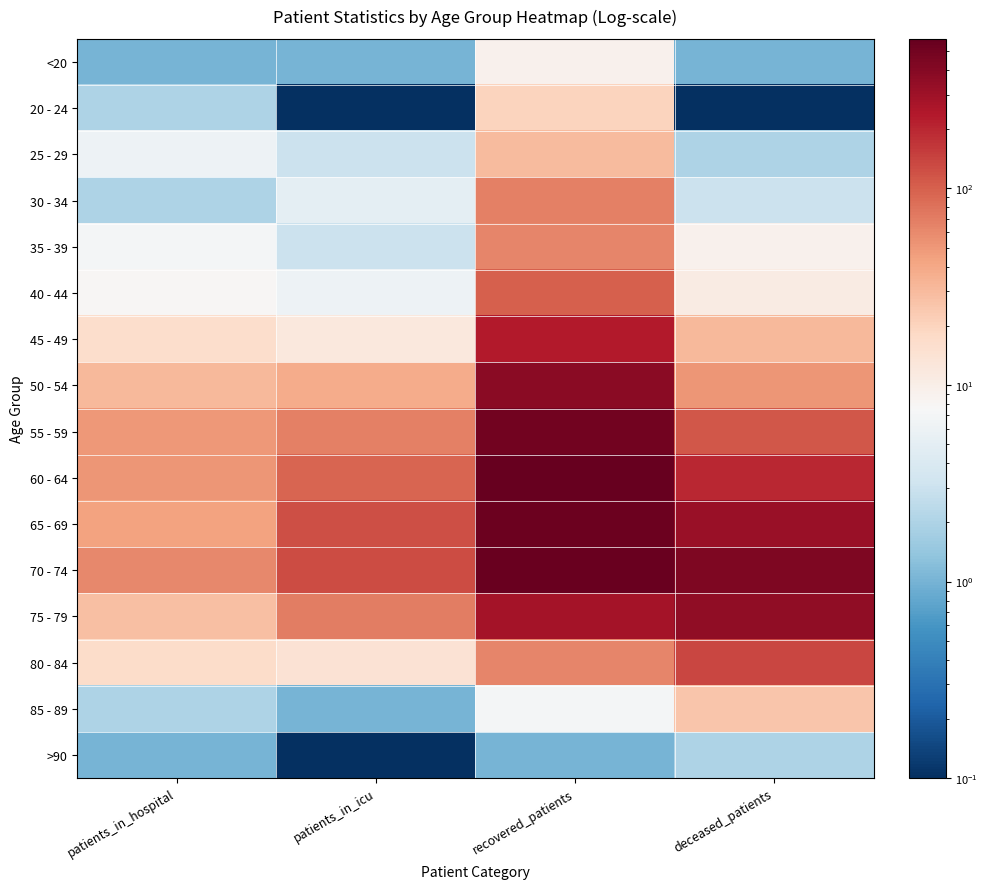

Which has a higher value, patients_in_hospital or deceased_patients?

patients_in_hospital